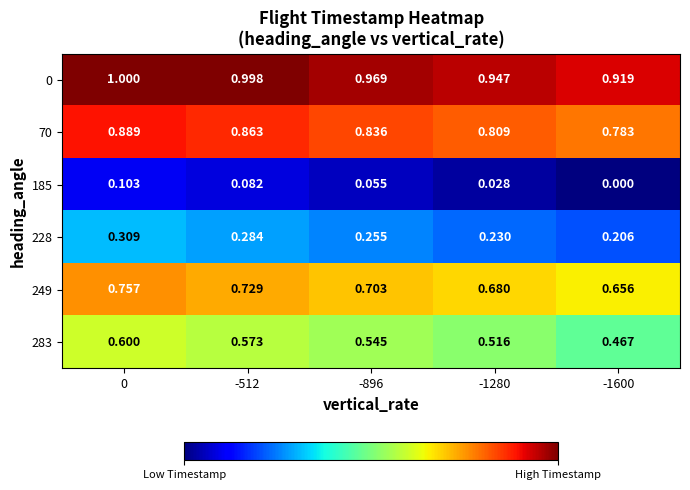

Is the value of 185 at -512 greater than the value of 70 at -1280?

No